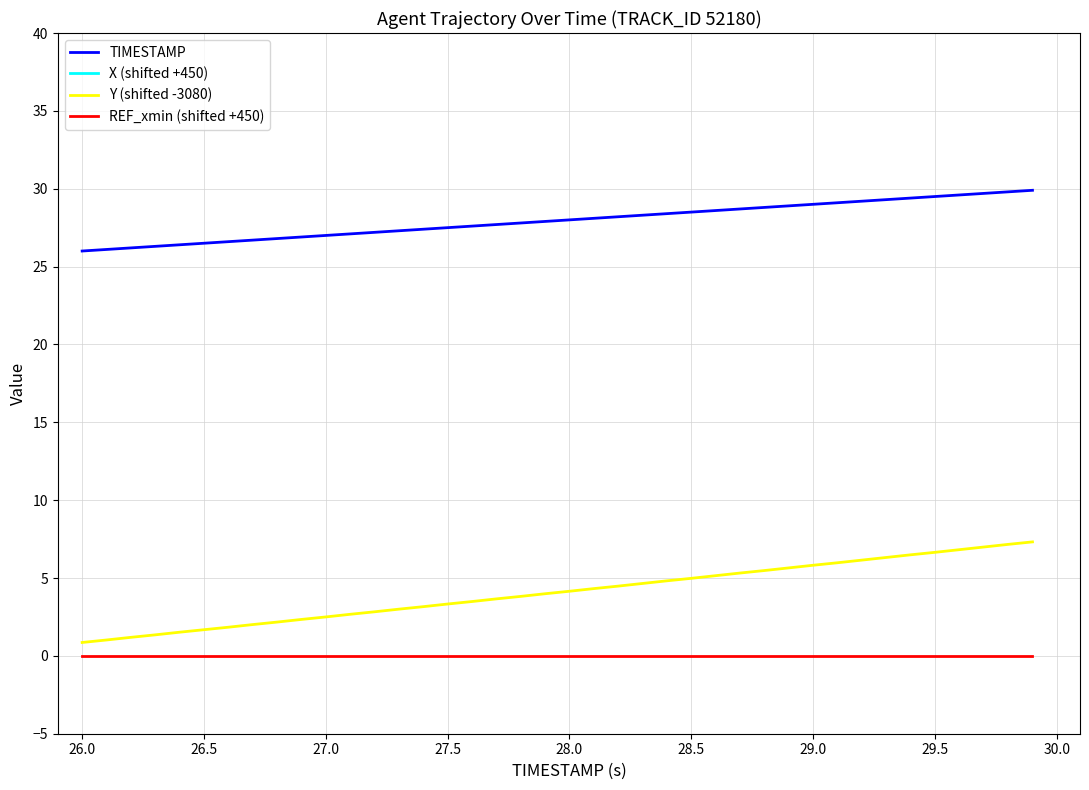

True or false: TIMESTAMP and REF_xmin (shifted +450) intersect in this chart.

False